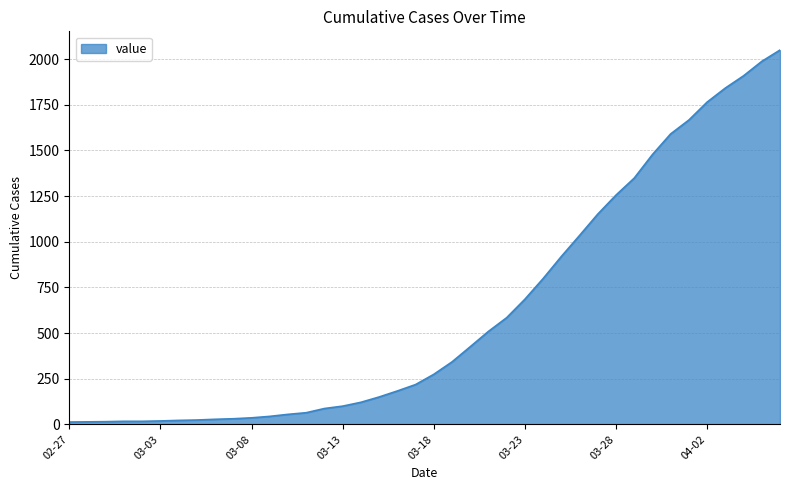

What is the greatest value displayed?

2049